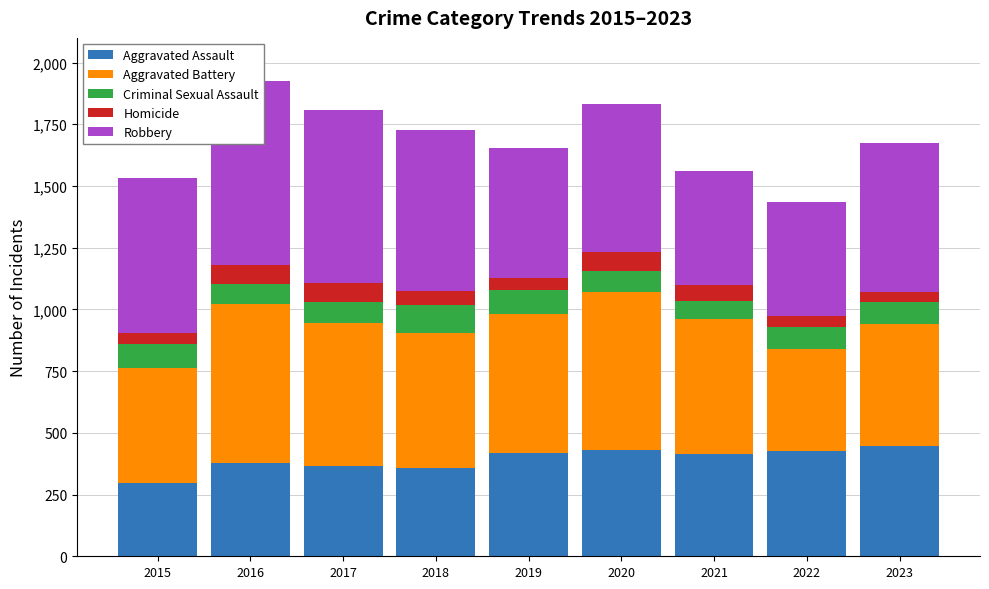

At which label is Criminal Sexual Assault closest to 94?

2015